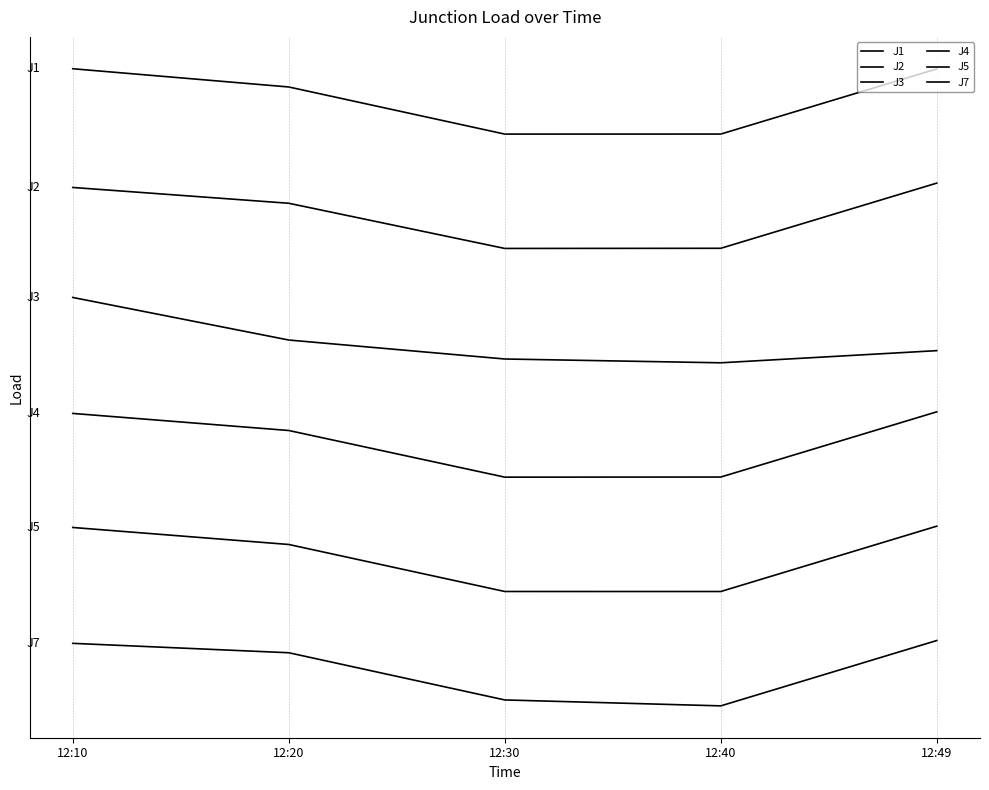

What is the value of the J7 point at the 3rd from the left?

1.8